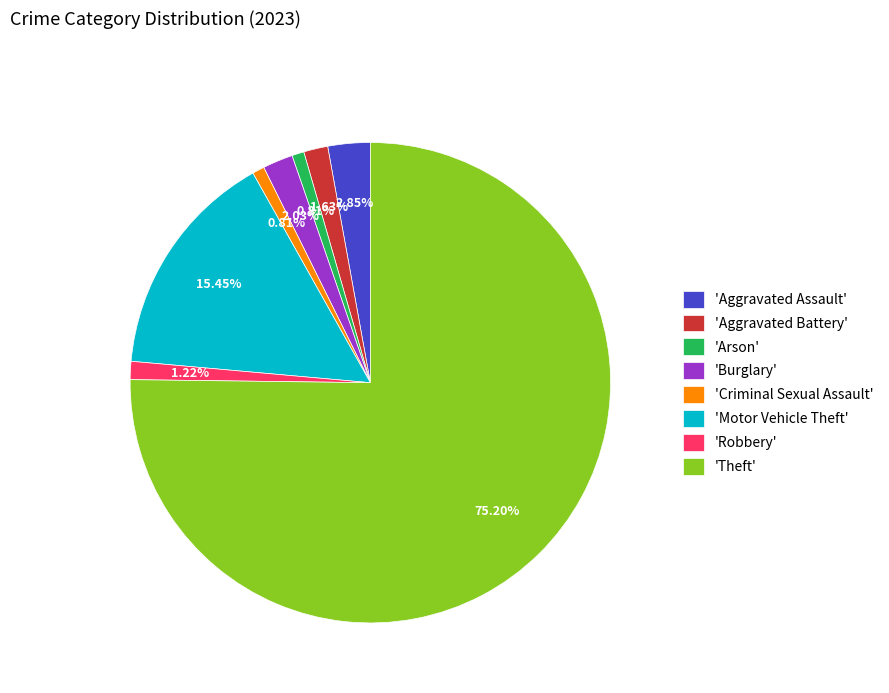

Is the sum of 'Robbery' and 'Aggravated Battery' greater than half?

No